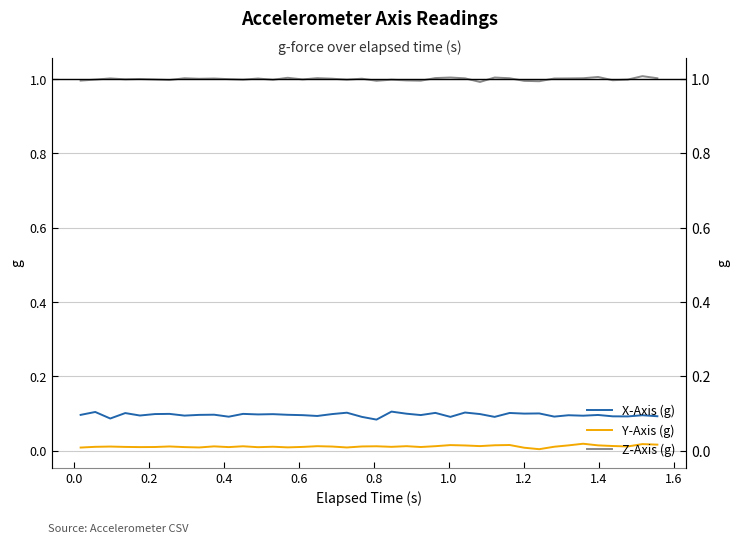

Is the value of Z-Axis (g) at 36 greater than the value of X-Axis (g) at 25?

Yes